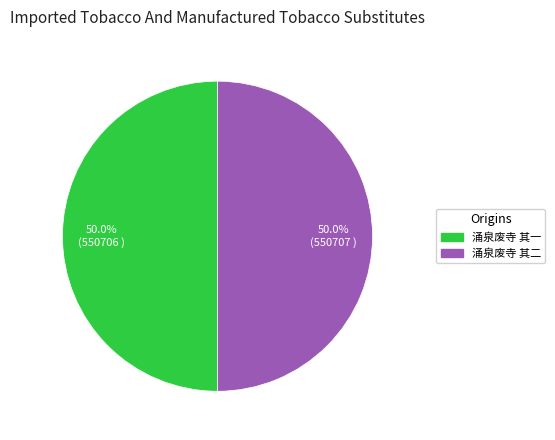

What is the total percentage of 涌泉废寺 其二 and 涌泉废寺 其一?

100.0%